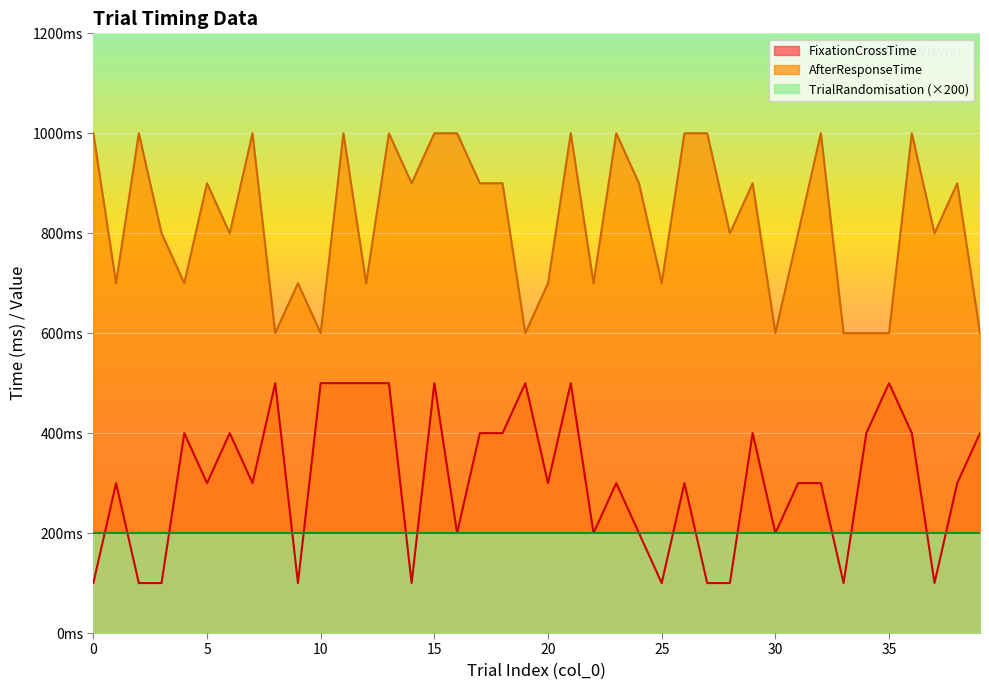

List the series in order of their peak value, highest first.

AfterResponseTime, FixationCrossTime, TrialRandomisation (×200)